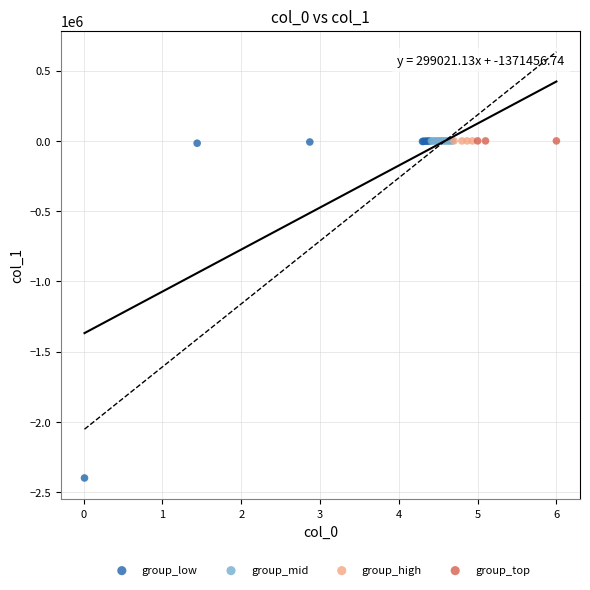

What are all the series names shown in the legend?

group_low, group_mid, group_high, group_top